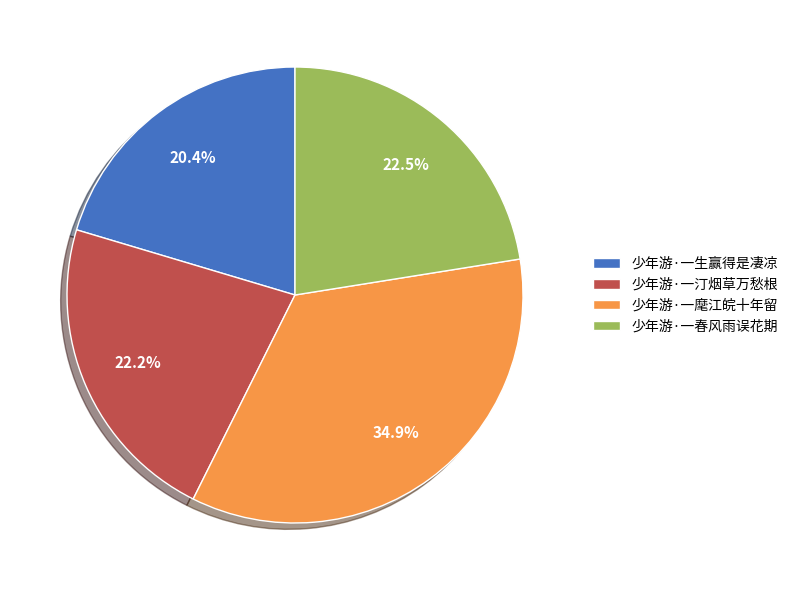

Does 少年游·一麾江皖十年留 represent more than half of the total?

No